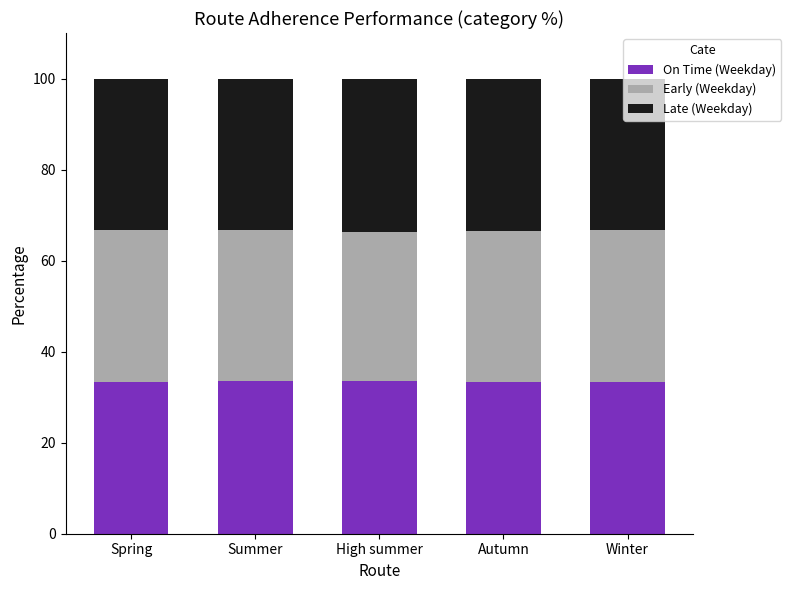

What is the maximum value for On Time (Weekday)?

33.6